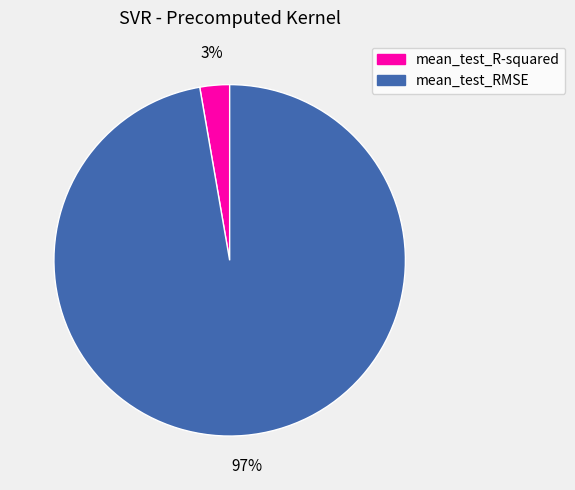

True or false: mean_test_R-squared accounts for 3% of the total.

True